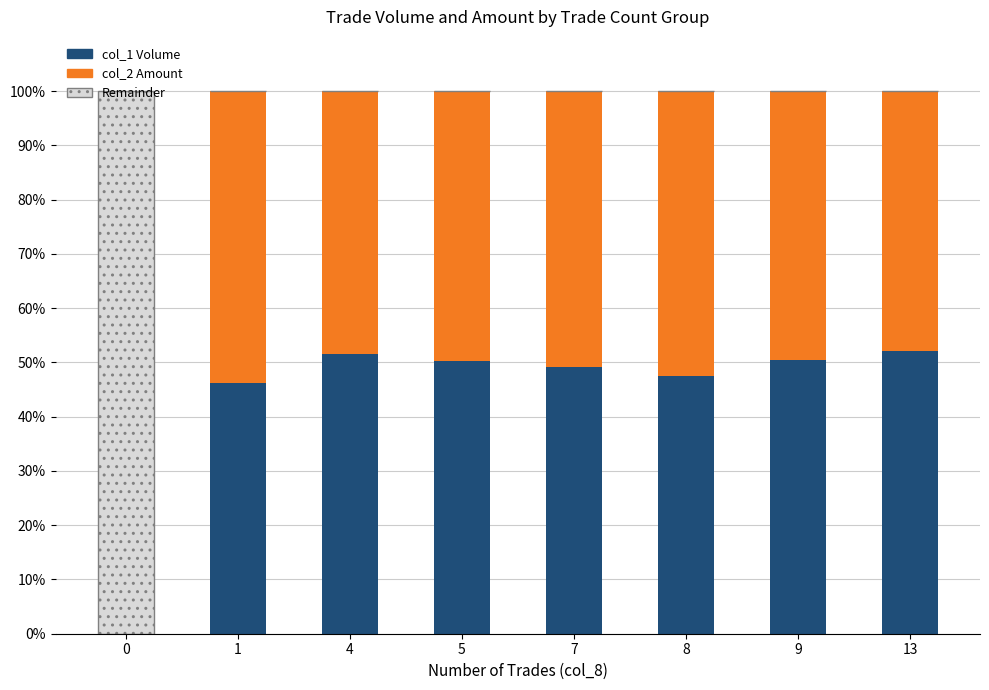

How many values in the col_1 Volume series exceed 50?

4